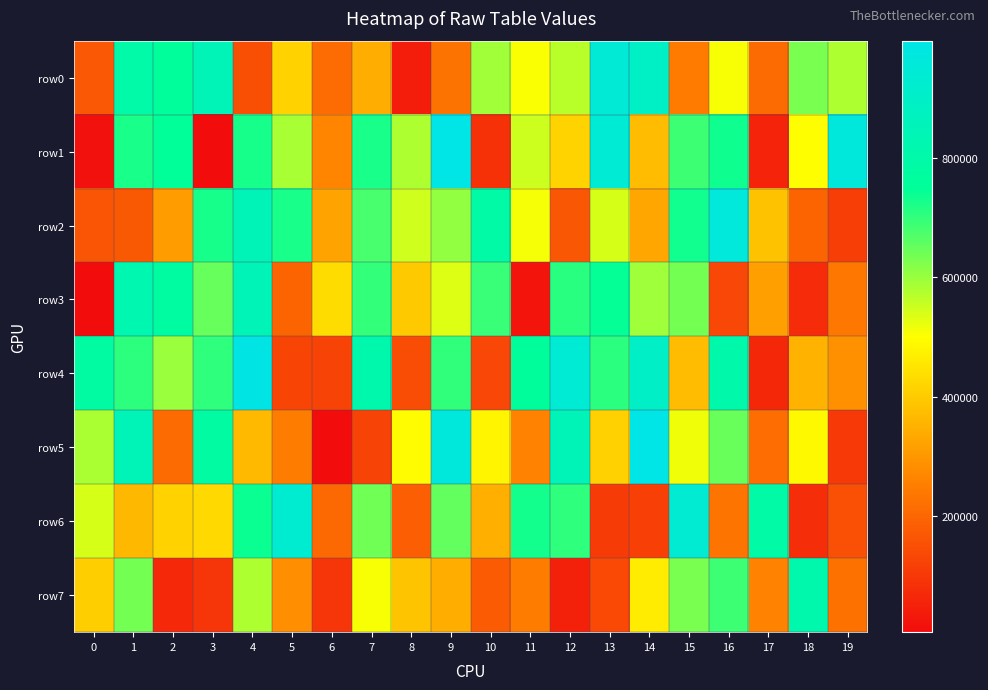

Reading left to right, list all the values displayed in this chart.

row0: 0=169399	1=796326	2=751204	3=845965	4=150897	5=415975	6=212994	7=344097	8=42471	9=227366	10=593259	11=505560	12=568914	13=946316	14=892361	15=245555	16=506933	17=209605	18=631894	19=579993
row1: 0=16174	1=724576	2=748840	3=6862	4=726834	5=584370	6=264818	7=725066	8=580429	9=996461	10=85816	11=550230	12=416439	13=940788	14=373203	15=690427	16=734867	17=55118	18=500283	19=964599
row2: 0=163672	1=172850	2=309726	3=726159	4=849613	5=724406	6=324769	7=677548	8=548240	9=606368	10=789784	11=509637	12=167021	13=541186	14=329081	15=733219	16=961185	17=383575	18=196656	19=112386
row3: 0=7887	1=822743	2=776732	3=649093	4=846511	5=196049	6=435087	7=699797	8=396946	9=535441	10=693872	11=26166	12=708771	13=744462	14=594412	15=636156	16=132983	17=318502	18=73295	19=236359
row4: 0=779577	1=704567	2=599106	3=704151	4=993459	5=128685	6=125437	7=812038	8=145002	9=701695	10=132304	11=759823	12=940408	13=708042	14=897459	15=372133	16=807577	17=65742	18=353498	19=289395
row5: 0=584183	1=851337	2=207775	3=782573	4=369133	5=248542	6=5789	7=125377	8=494707	9=963325	10=483507	11=261156	12=846277	13=413071	14=995860	15=516261	16=646685	17=215449	18=489744	19=102939
row6: 0=540596	1=365336	2=415831	3=429111	4=738343	5=928196	6=204464	7=639014	8=183761	9=652105	10=347990	11=730779	12=702366	13=107837	14=119372	15=932814	16=228458	17=790558	18=77598	19=152160
row7: 0=407983	1=634945	2=65779	3=98120	4=579207	5=283697	6=93813	7=507758	8=387055	9=344575	10=176474	11=248795	12=51313	13=138652	14=465460	15=631985	16=690045	17=260837	18=815163	19=224419